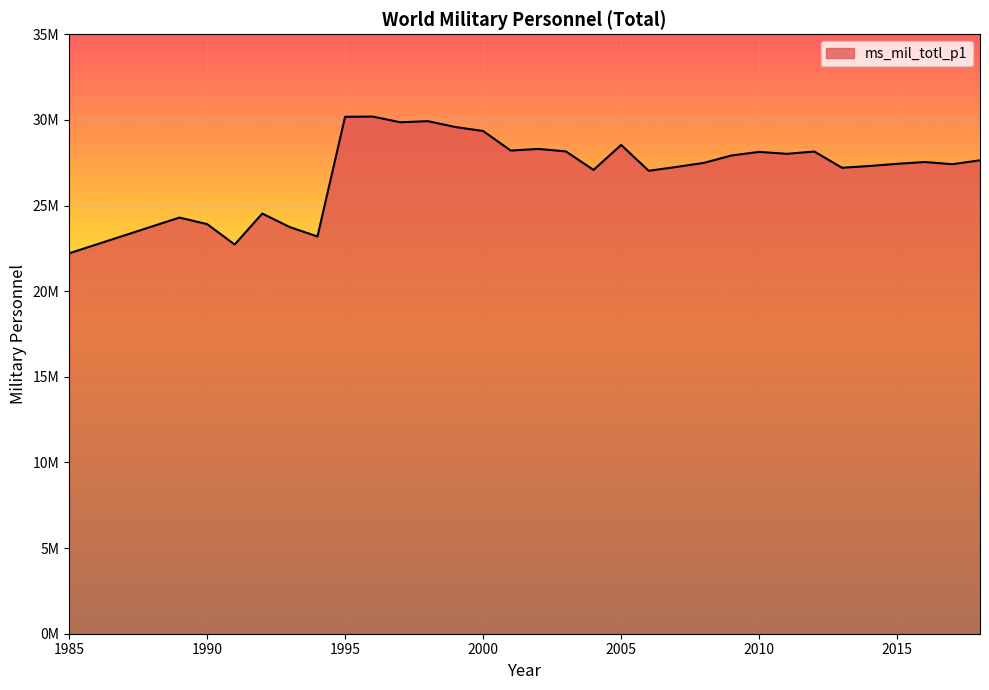

What is the value of the 9th point from the left?

30196640